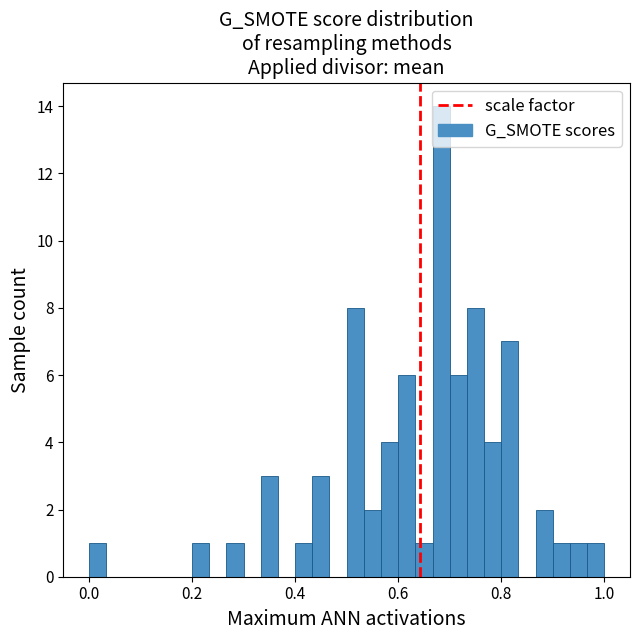

Read against the x-axis, roughly where is the centre of the tallest bar?

0.68